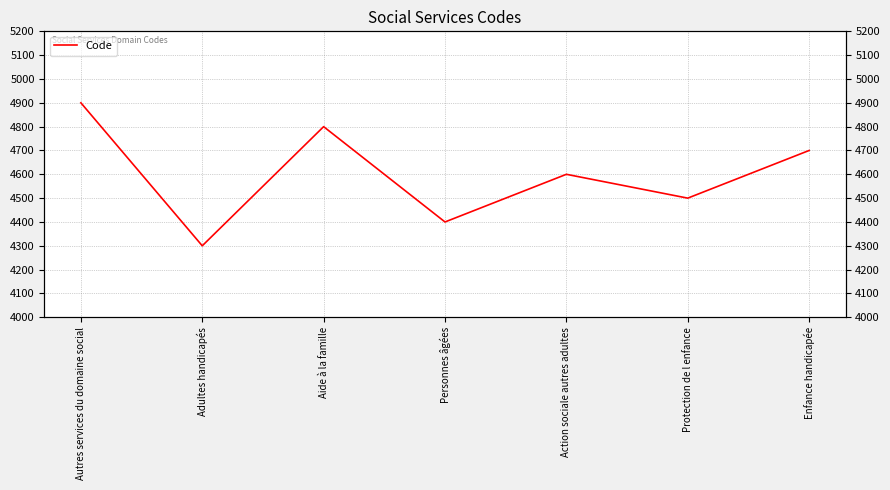

At which category does the data reach its first local peak?

Aide à la famille